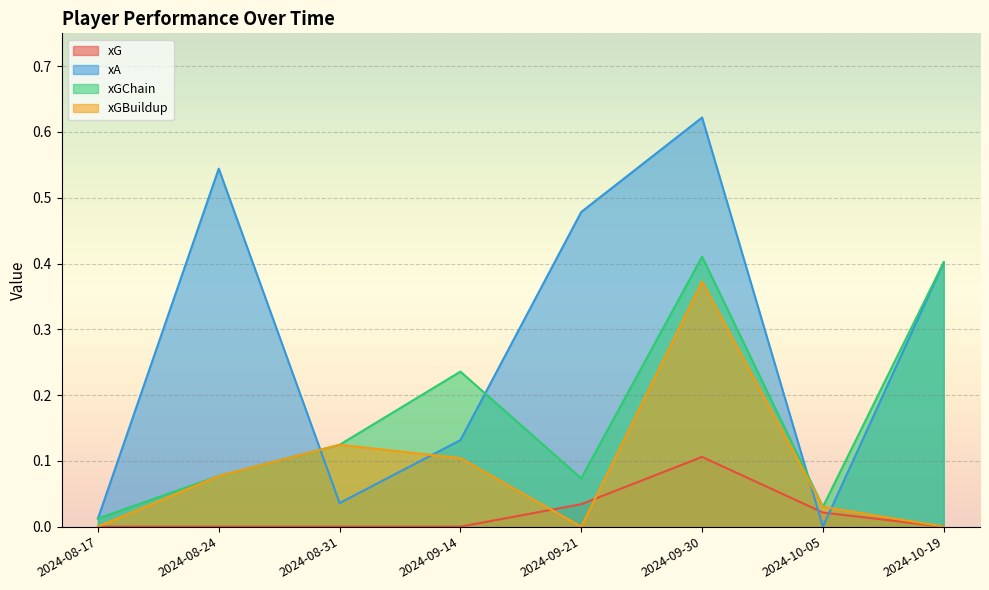

True or false: xG has more than 0 interior local peaks.

True